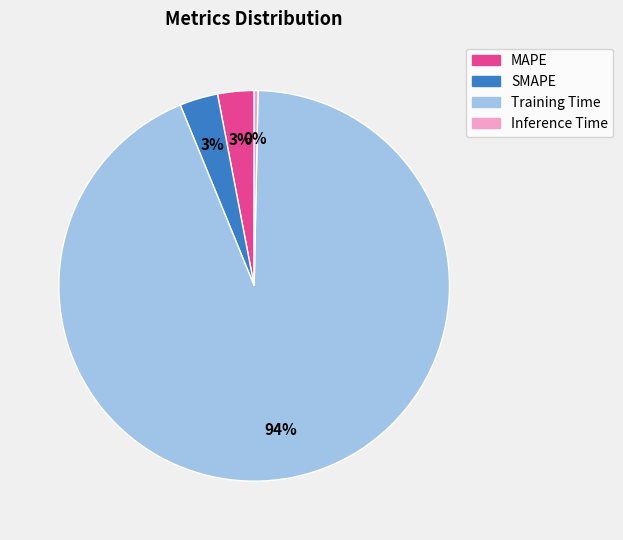

True or false: Training Time accounts for 84% of the total.

False